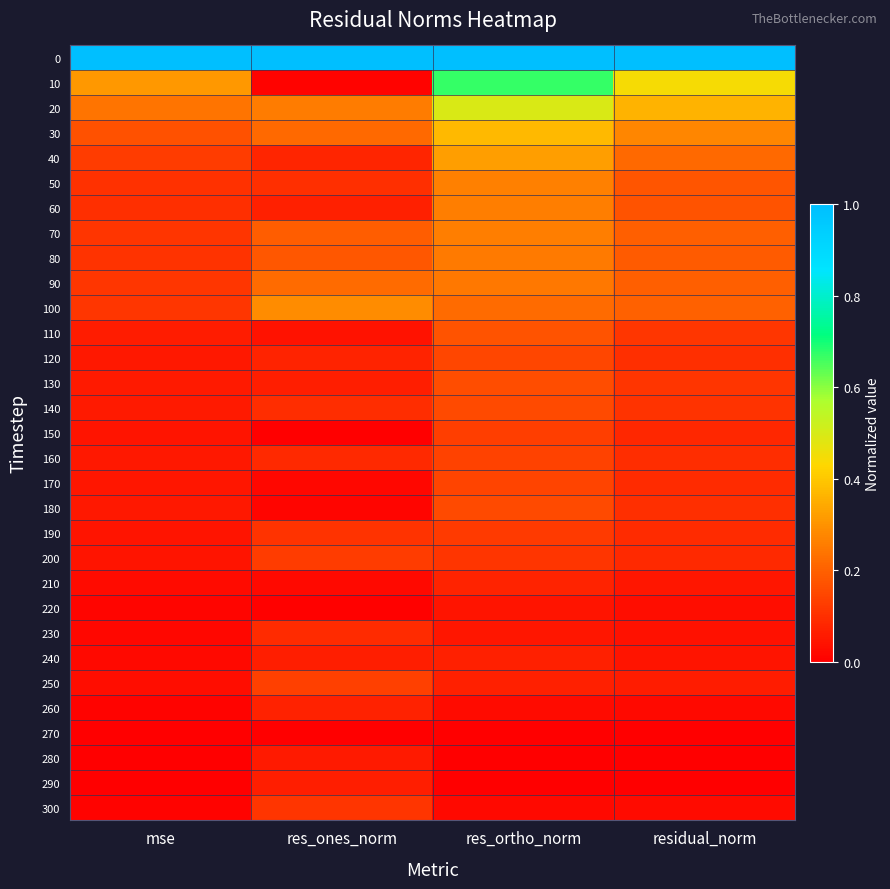

Reading right to left, extract all data points from this chart.

0: residual_norm=1.0	res_ortho_norm=1.0	res_ones_norm=1.0	mse=1.0
10: residual_norm=0.4	res_ortho_norm=0.7	res_ones_norm=0.0	mse=0.3
20: residual_norm=0.4	res_ortho_norm=0.5	res_ones_norm=0.3	mse=0.2
30: residual_norm=0.3	res_ortho_norm=0.4	res_ones_norm=0.2	mse=0.2
40: residual_norm=0.2	res_ortho_norm=0.3	res_ones_norm=0.1	mse=0.1
50: residual_norm=0.2	res_ortho_norm=0.3	res_ones_norm=0.1	mse=0.1
60: residual_norm=0.2	res_ortho_norm=0.3	res_ones_norm=0.1	mse=0.1
70: residual_norm=0.2	res_ortho_norm=0.3	res_ones_norm=0.2	mse=0.1
80: residual_norm=0.2	res_ortho_norm=0.3	res_ones_norm=0.2	mse=0.1
90: residual_norm=0.2	res_ortho_norm=0.2	res_ones_norm=0.2	mse=0.1
100: residual_norm=0.2	res_ortho_norm=0.2	res_ones_norm=0.3	mse=0.1
110: residual_norm=0.1	res_ortho_norm=0.2	res_ones_norm=0.0	mse=0.1
120: residual_norm=0.1	res_ortho_norm=0.1	res_ones_norm=0.1	mse=0.1
130: residual_norm=0.1	res_ortho_norm=0.2	res_ones_norm=0.1	mse=0.1
140: residual_norm=0.1	res_ortho_norm=0.2	res_ones_norm=0.1	mse=0.1
150: residual_norm=0.1	res_ortho_norm=0.1	res_ones_norm=0.0	mse=0.0
160: residual_norm=0.1	res_ortho_norm=0.1	res_ones_norm=0.1	mse=0.1
170: residual_norm=0.1	res_ortho_norm=0.1	res_ones_norm=0.0	mse=0.0
180: residual_norm=0.1	res_ortho_norm=0.2	res_ones_norm=0.0	mse=0.1
190: residual_norm=0.1	res_ortho_norm=0.1	res_ones_norm=0.1	mse=0.0
200: residual_norm=0.1	res_ortho_norm=0.1	res_ones_norm=0.1	mse=0.0
210: residual_norm=0.0	res_ortho_norm=0.1	res_ones_norm=0.0	mse=0.0
220: residual_norm=0.0	res_ortho_norm=0.0	res_ones_norm=0.0	mse=0.0
230: residual_norm=0.0	res_ortho_norm=0.0	res_ones_norm=0.1	mse=0.0
240: residual_norm=0.0	res_ortho_norm=0.1	res_ones_norm=0.1	mse=0.0
250: residual_norm=0.1	res_ortho_norm=0.1	res_ones_norm=0.1	mse=0.0
260: residual_norm=0.0	res_ortho_norm=0.0	res_ones_norm=0.1	mse=0.0
270: residual_norm=0.0	res_ortho_norm=0.0	res_ones_norm=0.0	mse=0.0
280: residual_norm=0.0	res_ortho_norm=0.0	res_ones_norm=0.1	mse=0.0
290: residual_norm=0.0	res_ortho_norm=0.0	res_ones_norm=0.1	mse=0.0
300: residual_norm=0.0	res_ortho_norm=0.0	res_ones_norm=0.1	mse=0.0